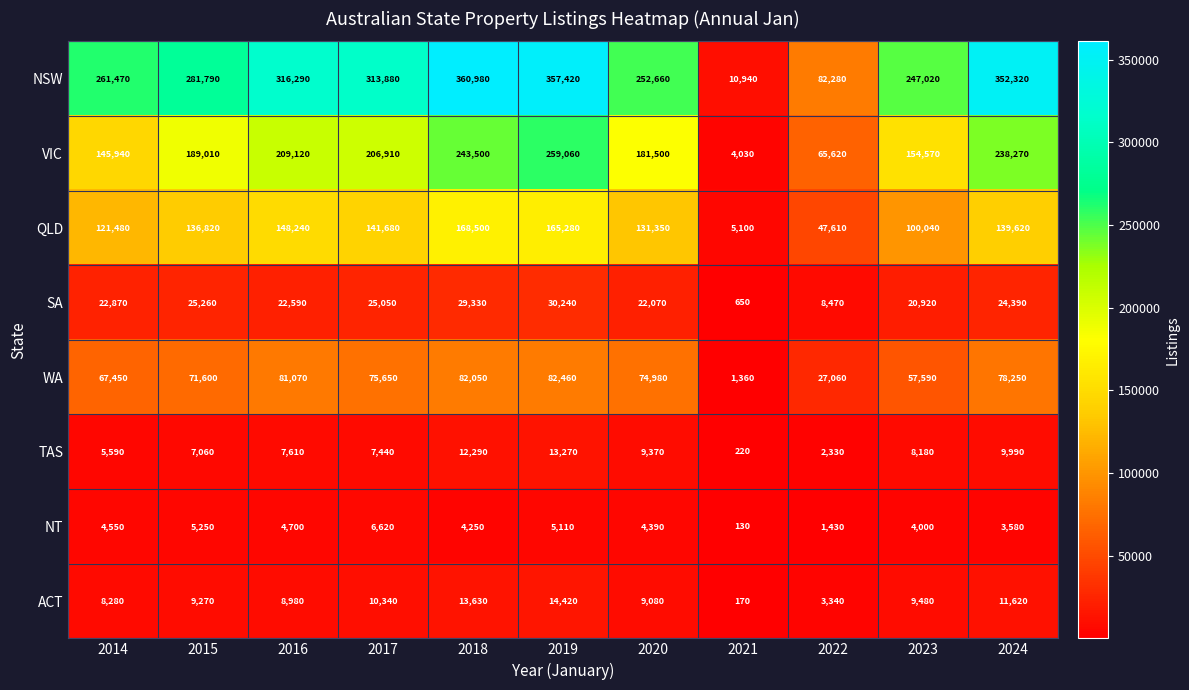

What is the approximate value of QLD at 2019?

165280